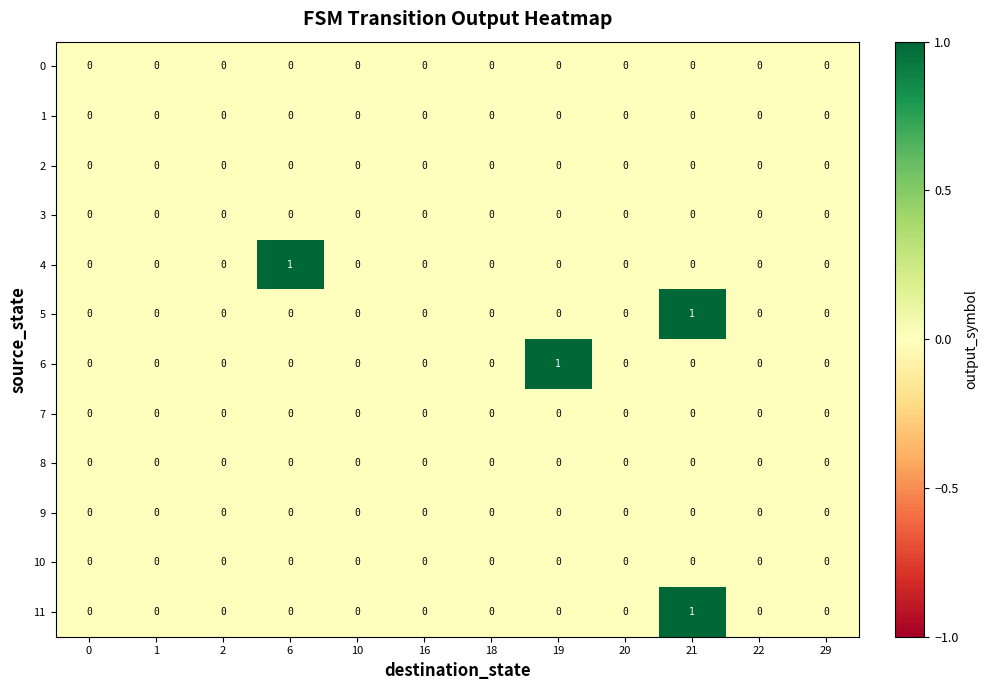

Which series changed the most between 1 and 6?

4